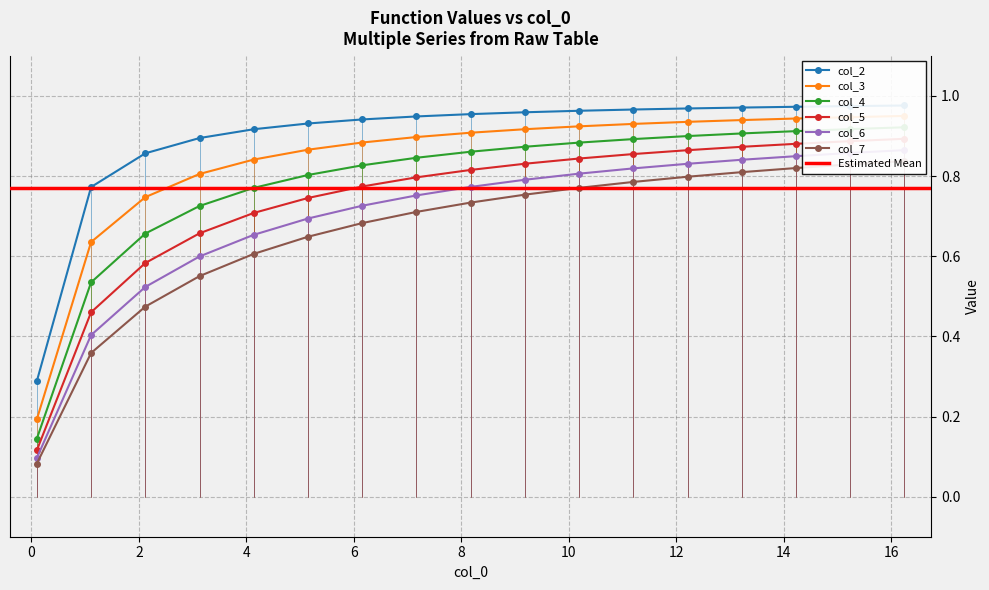

What is the difference between the second highest and minimum values in the col_6 series?

0.8